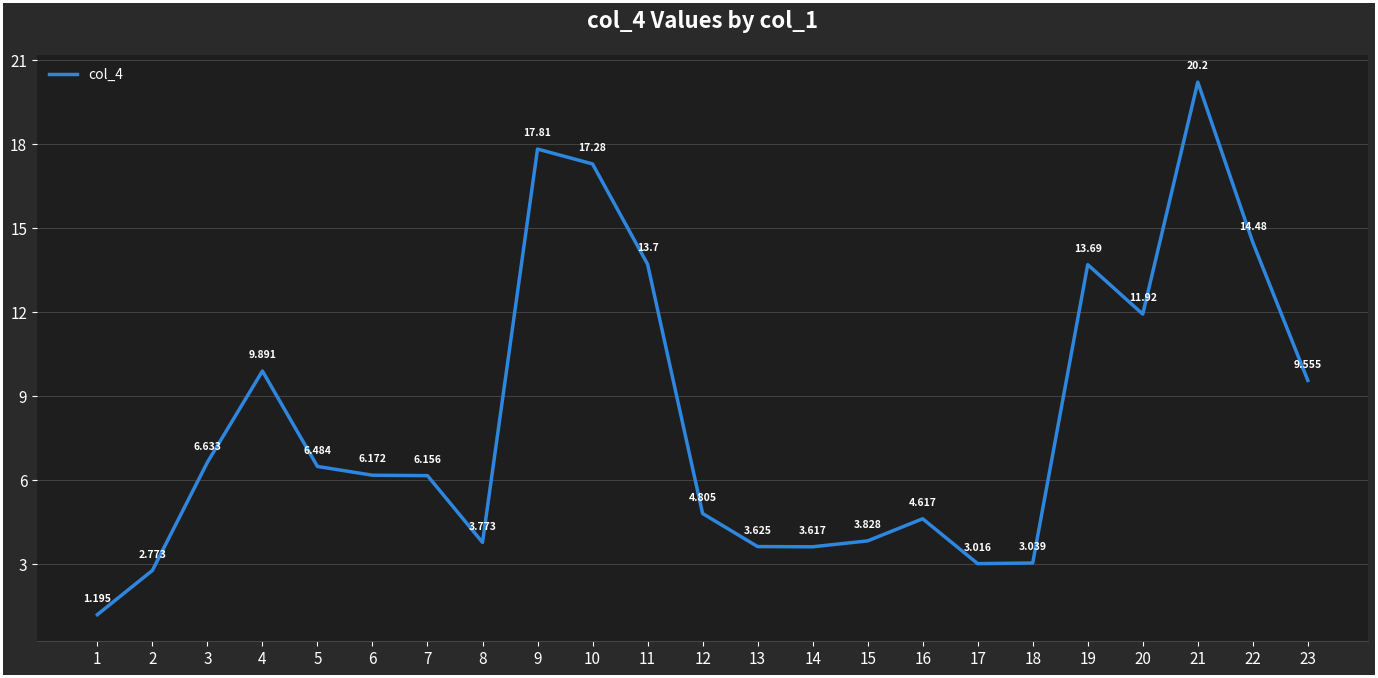

At which category does the data reach its first local valley?

8